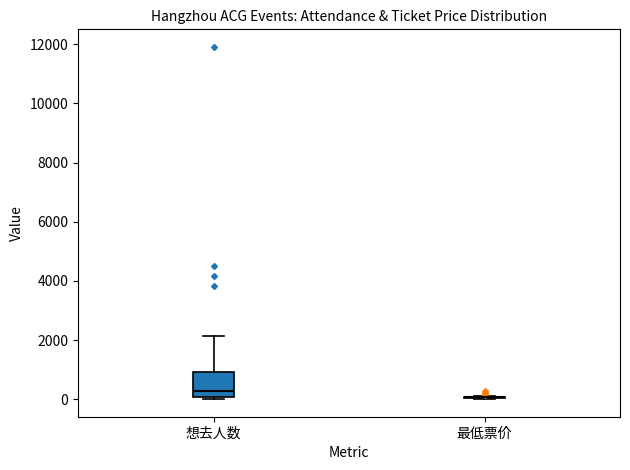

Reading left to right, transcribe this box plot: for each box, give where its median line is, the range the box spans, and where its two whiskers end, as read against the y-axis. The values are not printed on the chart, so give them approximately, as read against the axis.

想去人数: median 200, box 0 to 1000, whiskers 0 (just below the box's lower edge) to 2200
最低票价: box collapsed to a line at 0, whiskers 0 to 200